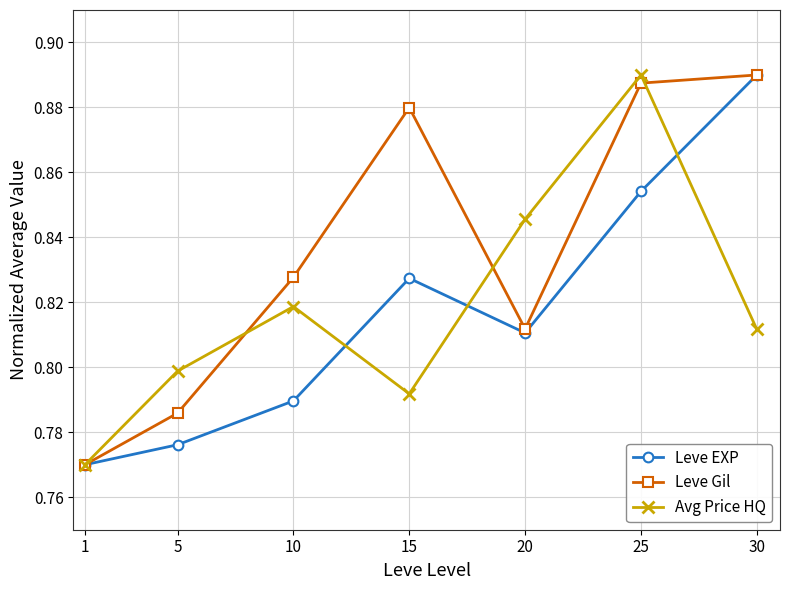

What is the total value across all series at 10?

2.4